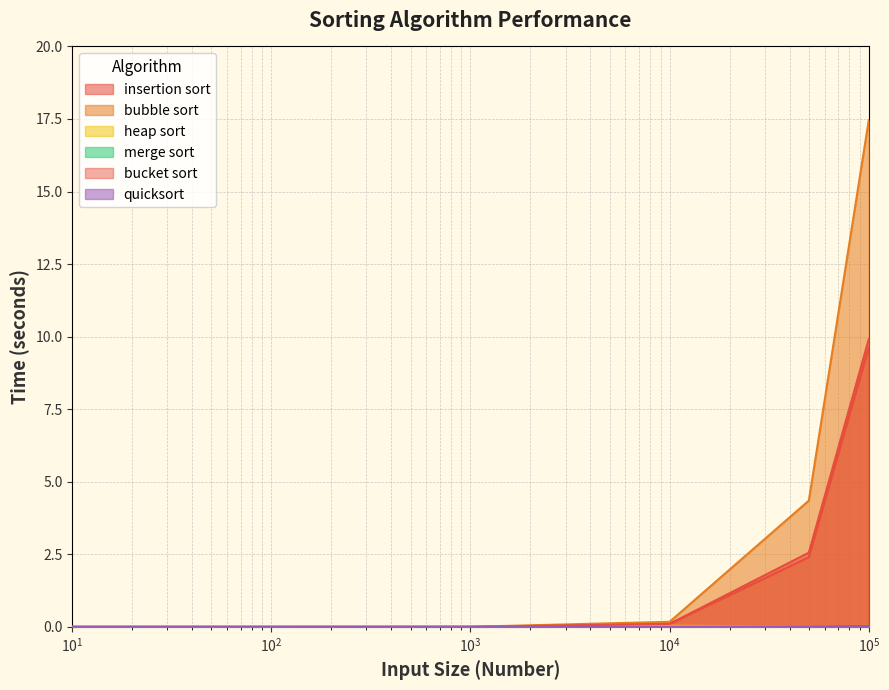

Rank the series by their maximum value, from highest to lowest.

bubble sort, bucket sort, insertion sort, heap sort, quicksort, merge sort